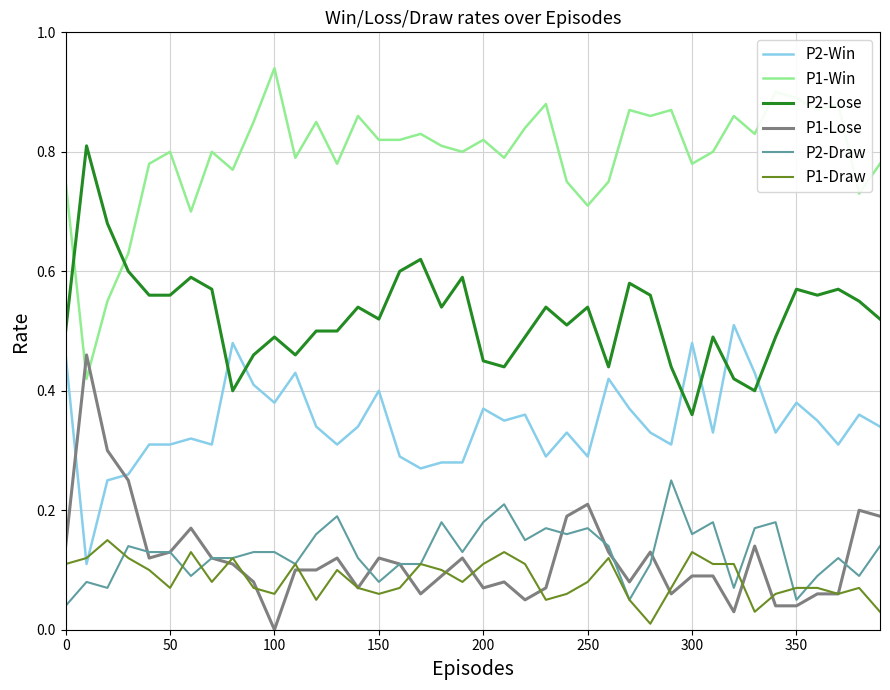

Which series has the largest total across all categories?

P1-Win